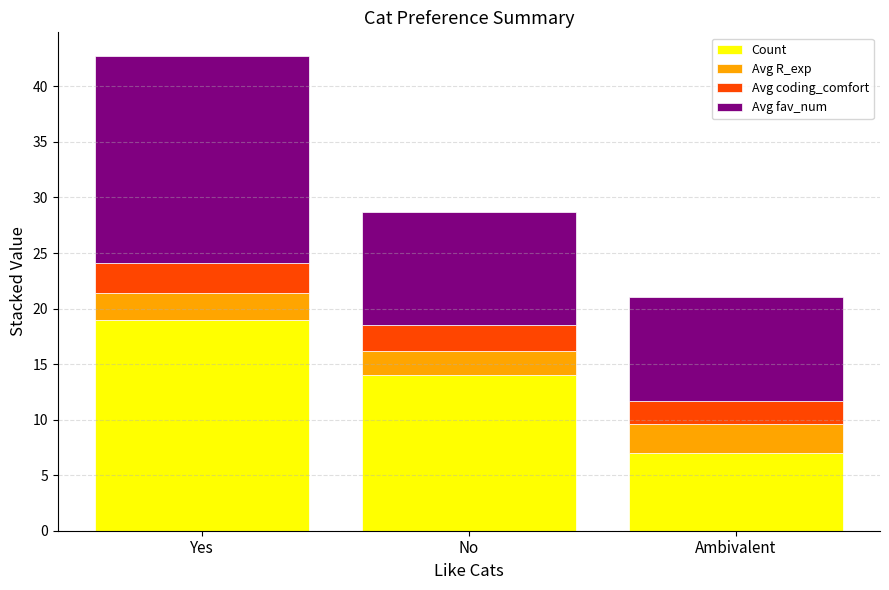

What is the approximate value of Count at No?

14.0